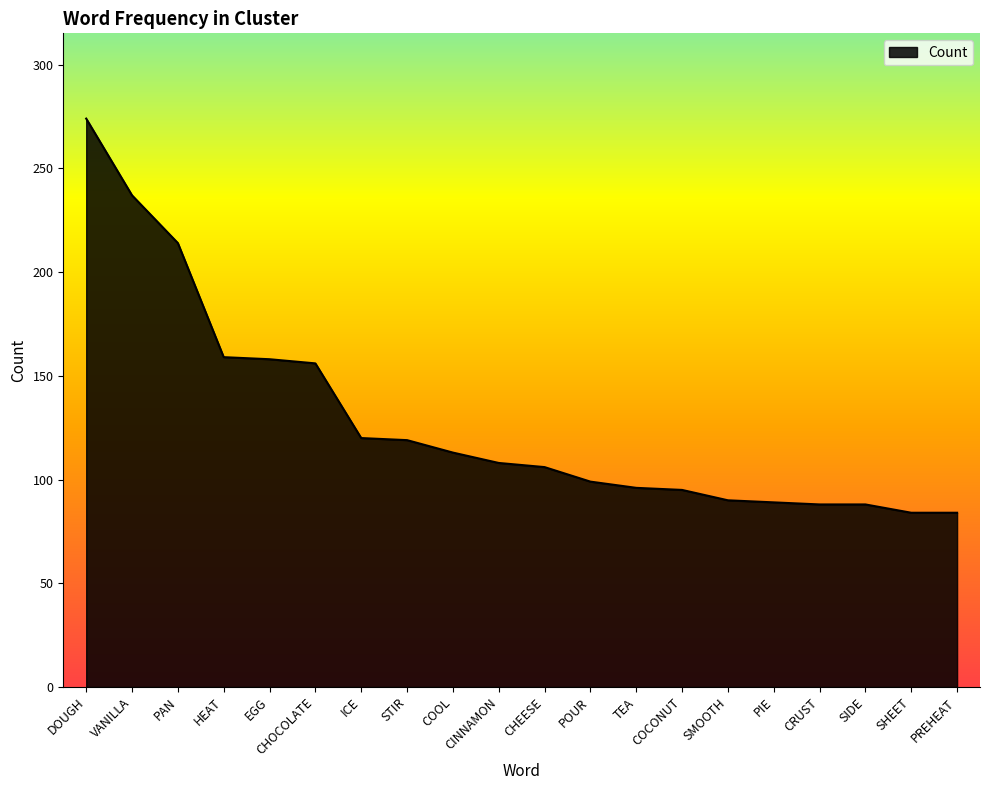

At which label does the data first exceed 108?

DOUGH